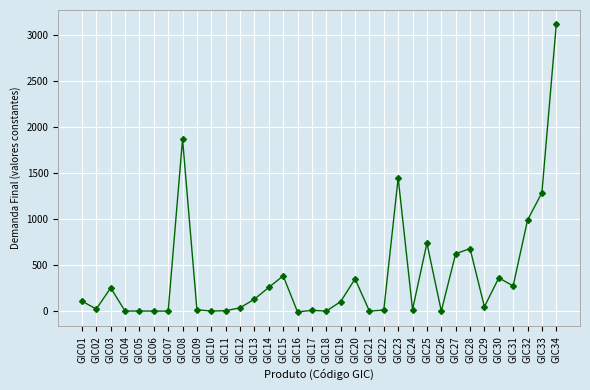

Count the number of values greater than 102.

17